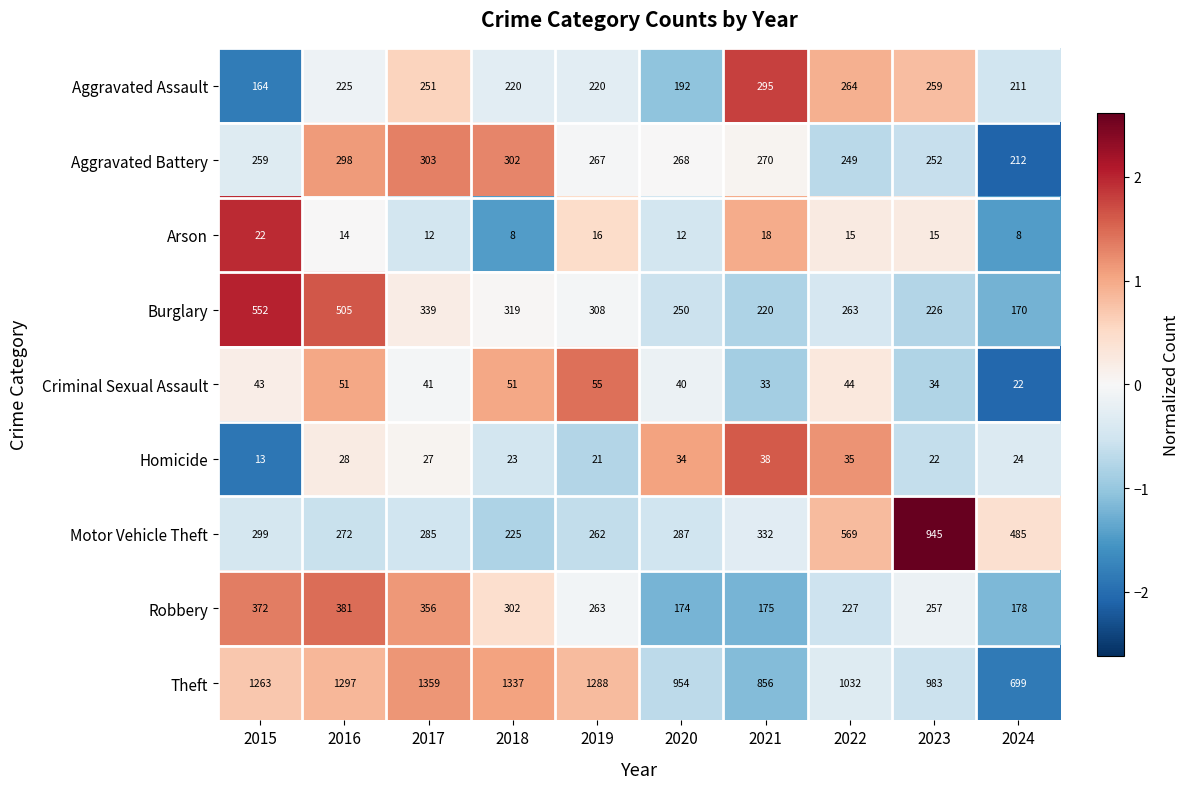

What is the maximum value shown in the chart?

1359